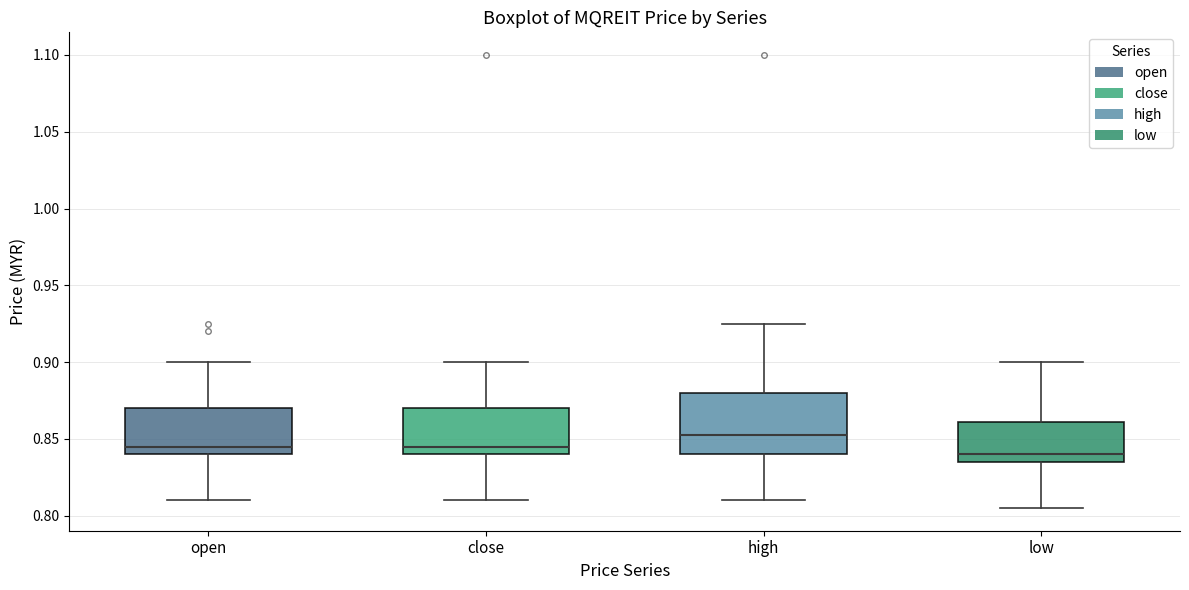

Reading left to right, transcribe this box plot: for each box, give where its median line is, the range the box spans, and where its two whiskers end, as read against the y-axis. The values are not printed on the chart, so give them approximately, as read against the axis.

open: median 0.845, box 0.840 to 0.870, whiskers 0.810 to 0.900
close: median 0.845, box 0.840 to 0.870, whiskers 0.810 to 0.900
high: median 0.855, box 0.840 to 0.880, whiskers 0.810 to 0.925
low: median 0.840, box 0.835 to 0.860, whiskers 0.805 to 0.900